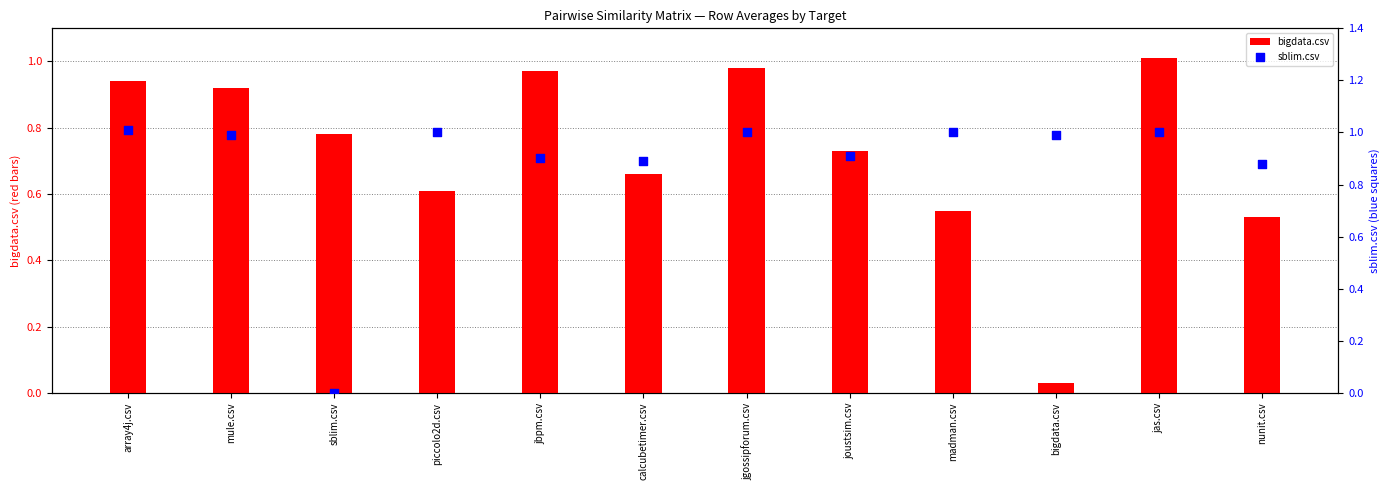

Which series has the widest spread of Y values?

sblim.csv